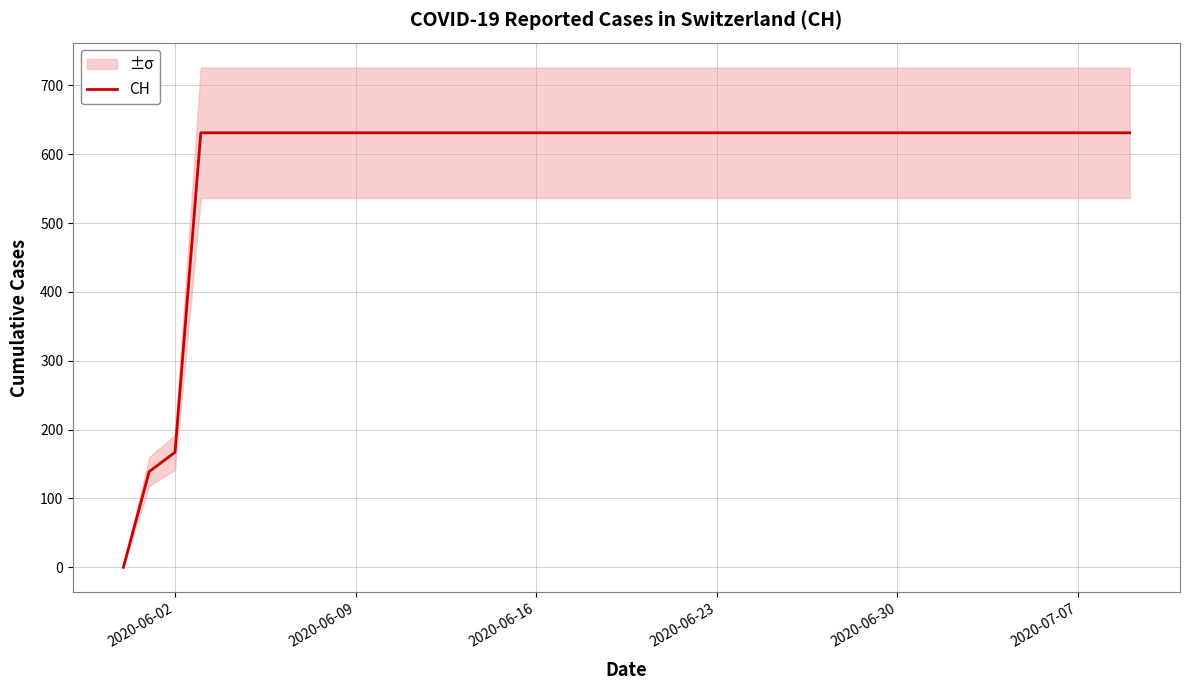

Reading left to right, extract all data points from this chart.

0	139	167	631	631	631	631	631	631	631	631	631	631	631	631	631	631	631	631	631	631	631	631	631	631	631	631	631	631	631	631	631	631	631	631	631	631	631	631	631